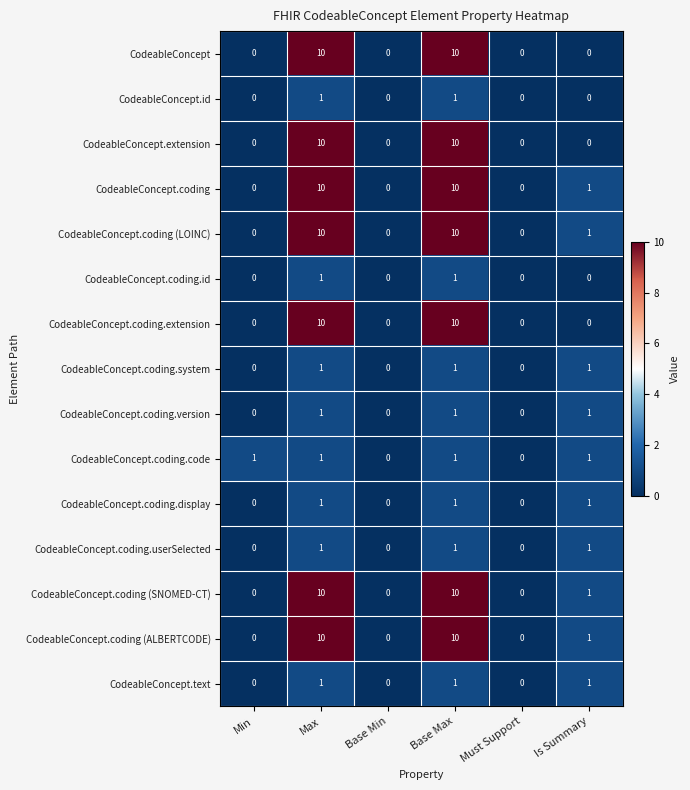

The CodeableConcept.coding.extension series shows 10 at Base Max. True or false?

True